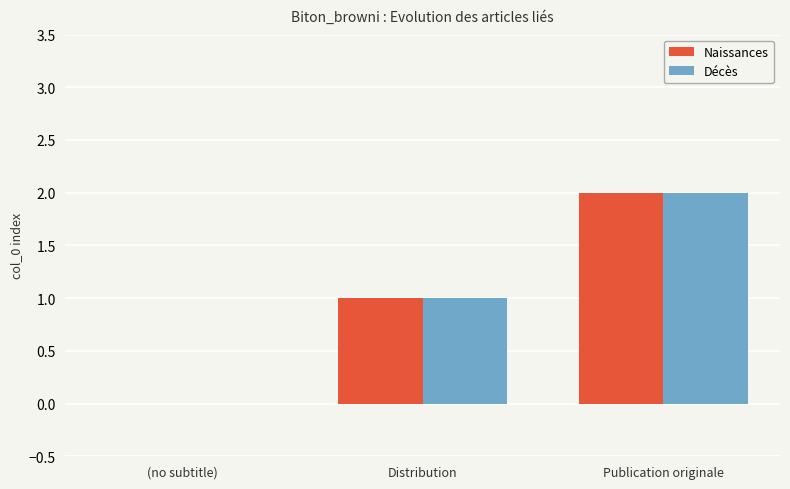

Reading right to left, extract all data points from this chart.

Naissances: Publication originale=2	Distribution=1	(no subtitle)=0
Décès: Publication originale=2	Distribution=1	(no subtitle)=0